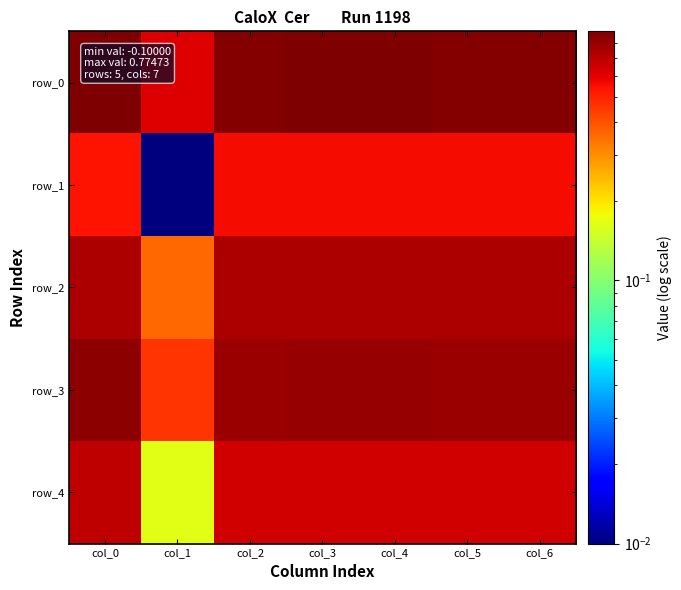

Reading left to right, what are all the values shown in this chart?

row_0: col_0=0.9	col_1=0.6	col_2=0.9	col_3=0.9	col_4=0.9	col_5=0.9	col_6=0.9
row_1: col_0=0.5	col_1=0.0	col_2=0.6	col_3=0.6	col_4=0.6	col_5=0.6	col_6=0.6
row_2: col_0=0.7	col_1=0.4	col_2=0.7	col_3=0.7	col_4=0.7	col_5=0.7	col_6=0.7
row_3: col_0=0.8	col_1=0.5	col_2=0.8	col_3=0.8	col_4=0.8	col_5=0.8	col_6=0.8
row_4: col_0=0.7	col_1=0.2	col_2=0.6	col_3=0.6	col_4=0.6	col_5=0.6	col_6=0.6